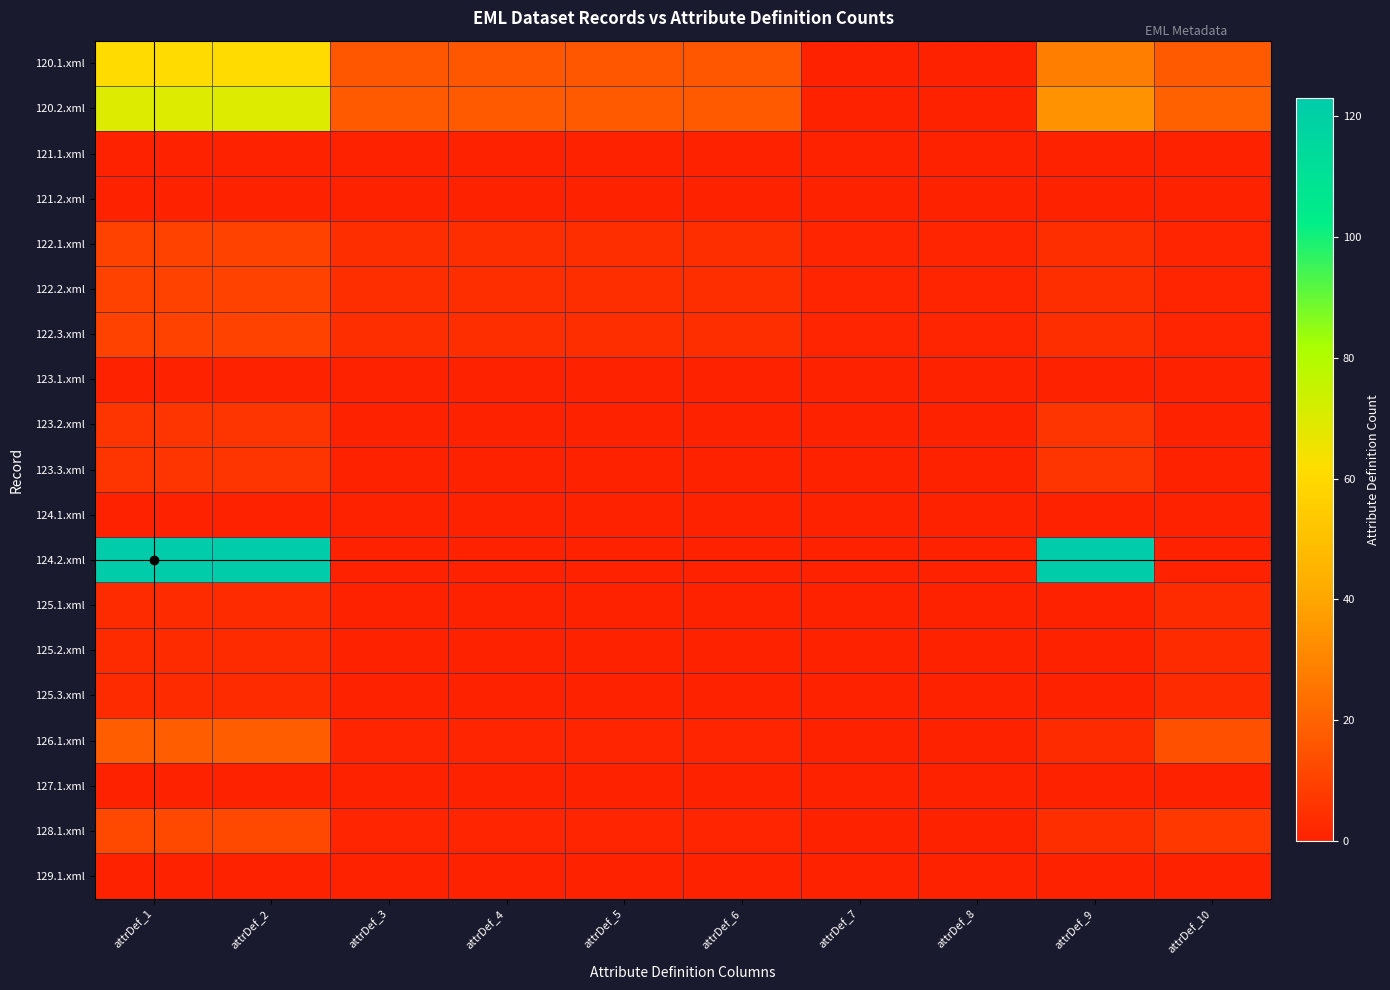

Which label corresponds to the largest value in the chart?

attrDef_1